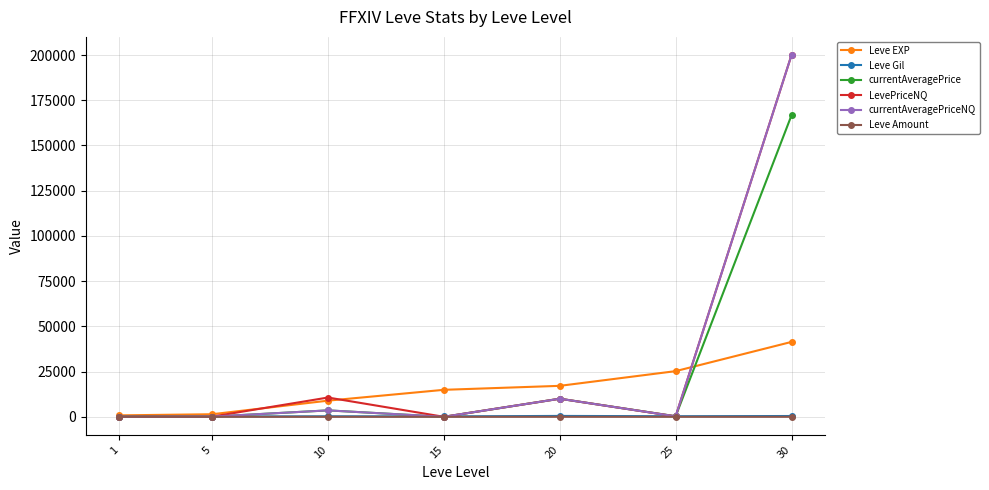

How many distinct data groups are displayed?

6